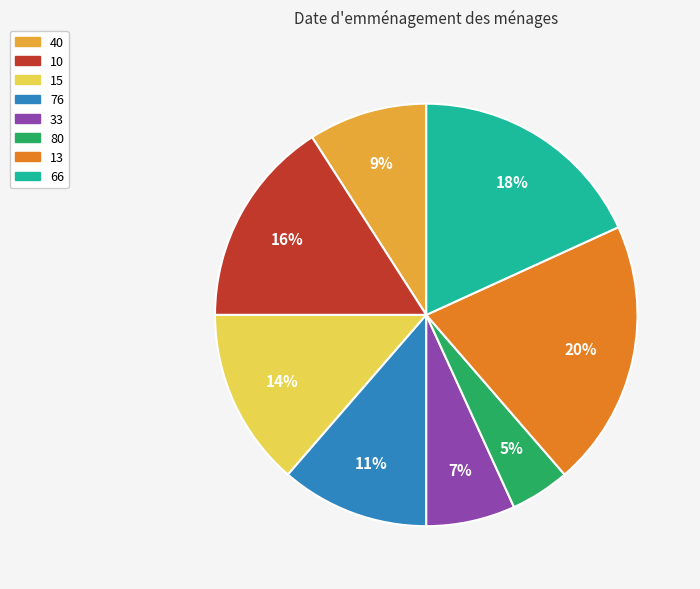

What percentage is the 40 slice, to the nearest percent?

9%